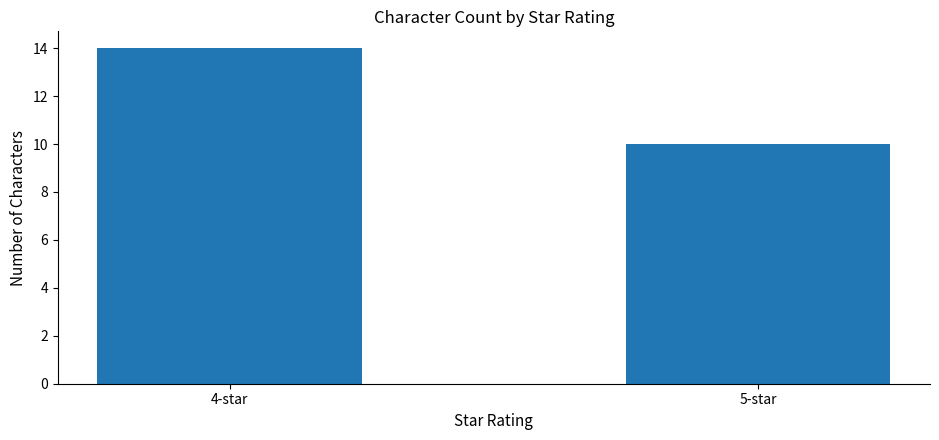

Rank the categories by value from highest to lowest.

4-star, 5-star